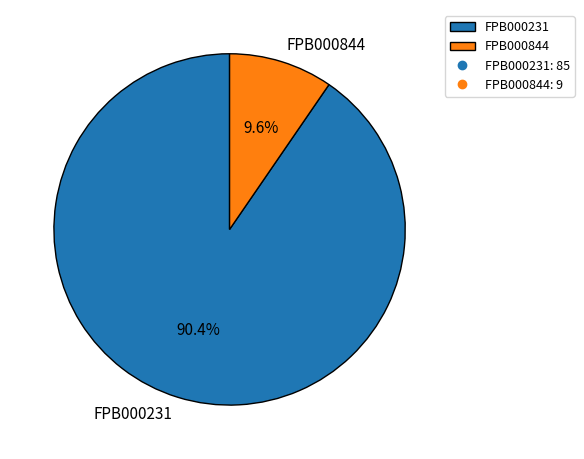

To the nearest percent, what is the difference between the largest and smallest slice percentages?

81%